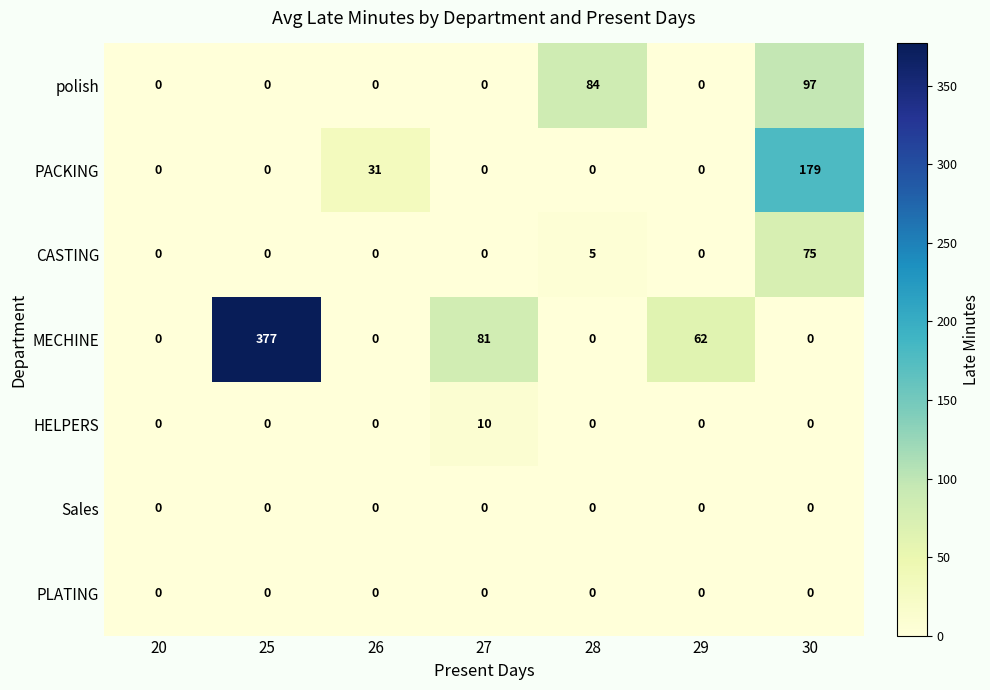

Between 26 and 29, which series saw the biggest shift?

MECHINE